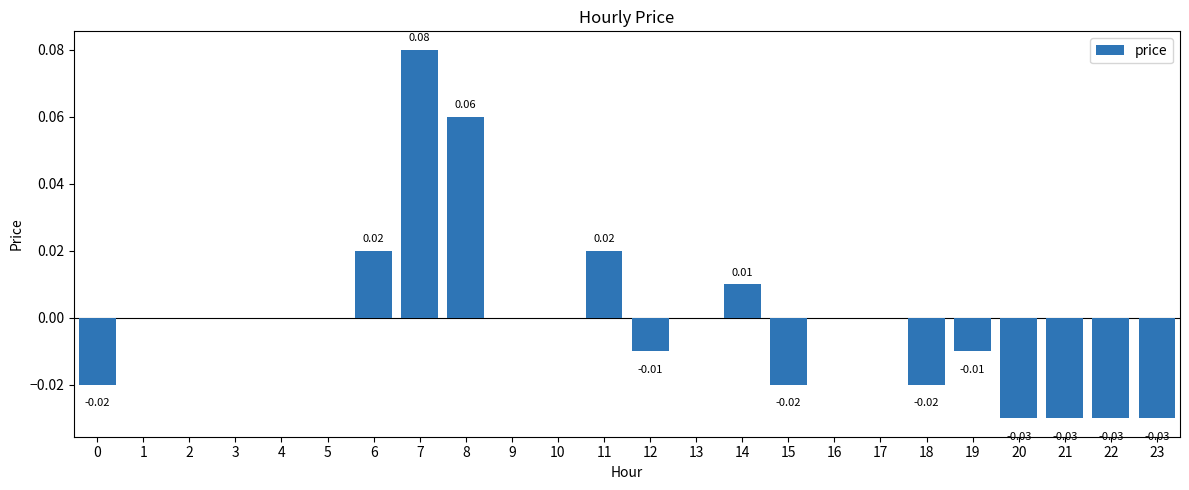

Which has a higher value, 23 or 11?

11